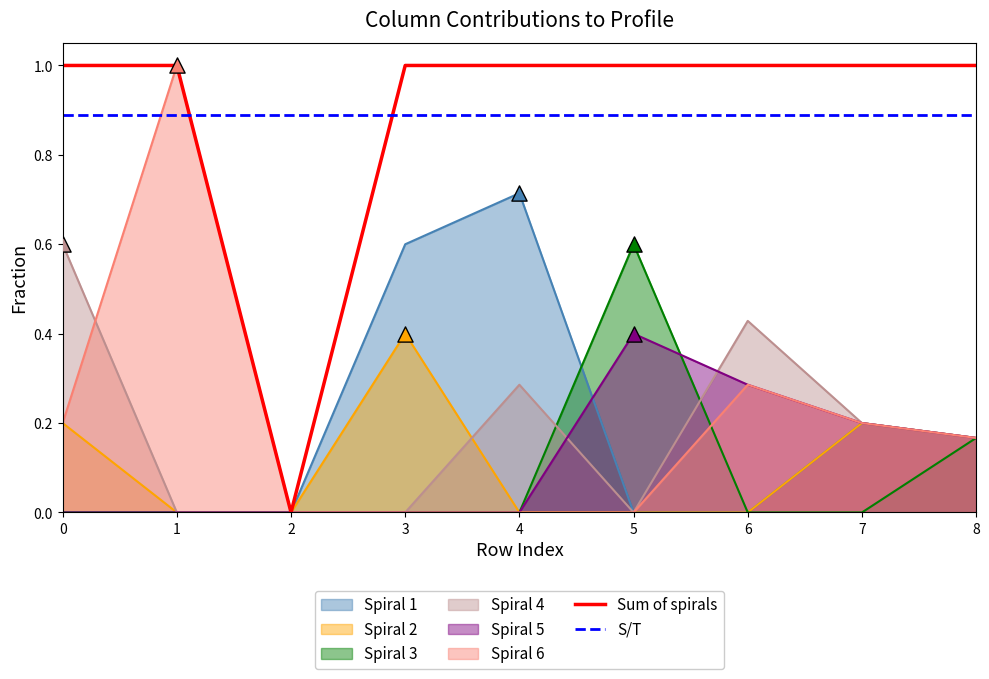

What is the highest value of the Spiral 6 series?

1.0